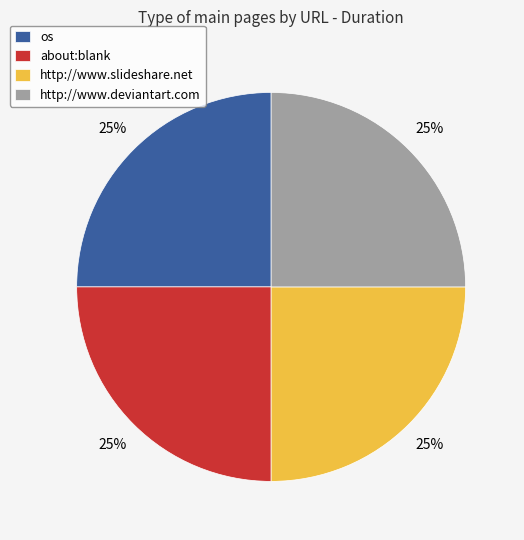

The http://www.slideshare.net slice represents 25% of the pie. True or false?

True